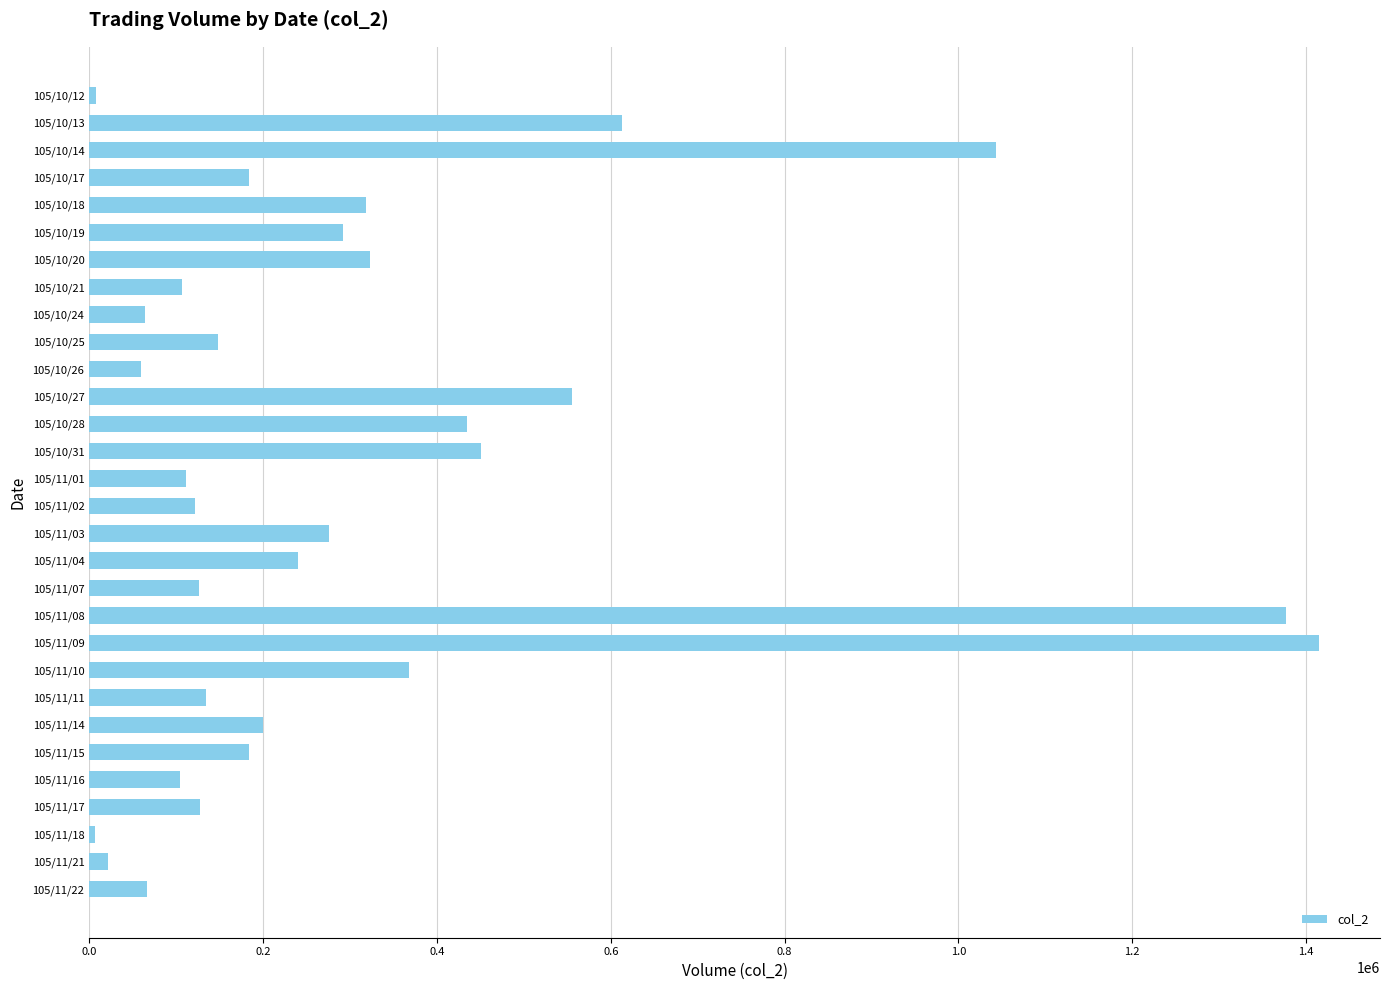

Is it true that the value at 105/11/16 is 187956?

False